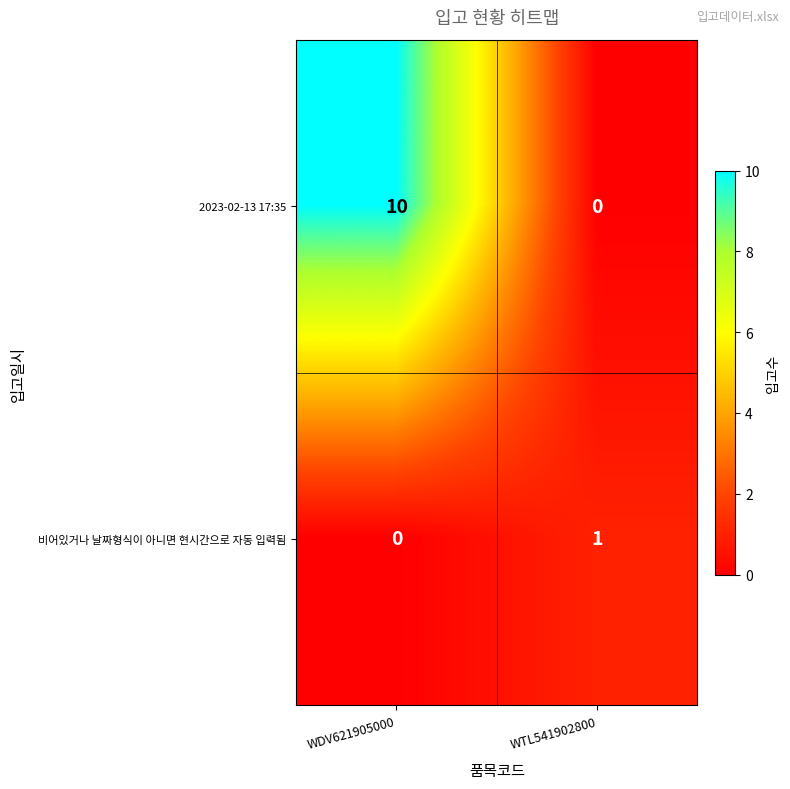

What is the spread (max minus min) of values at WTL541902800?

1